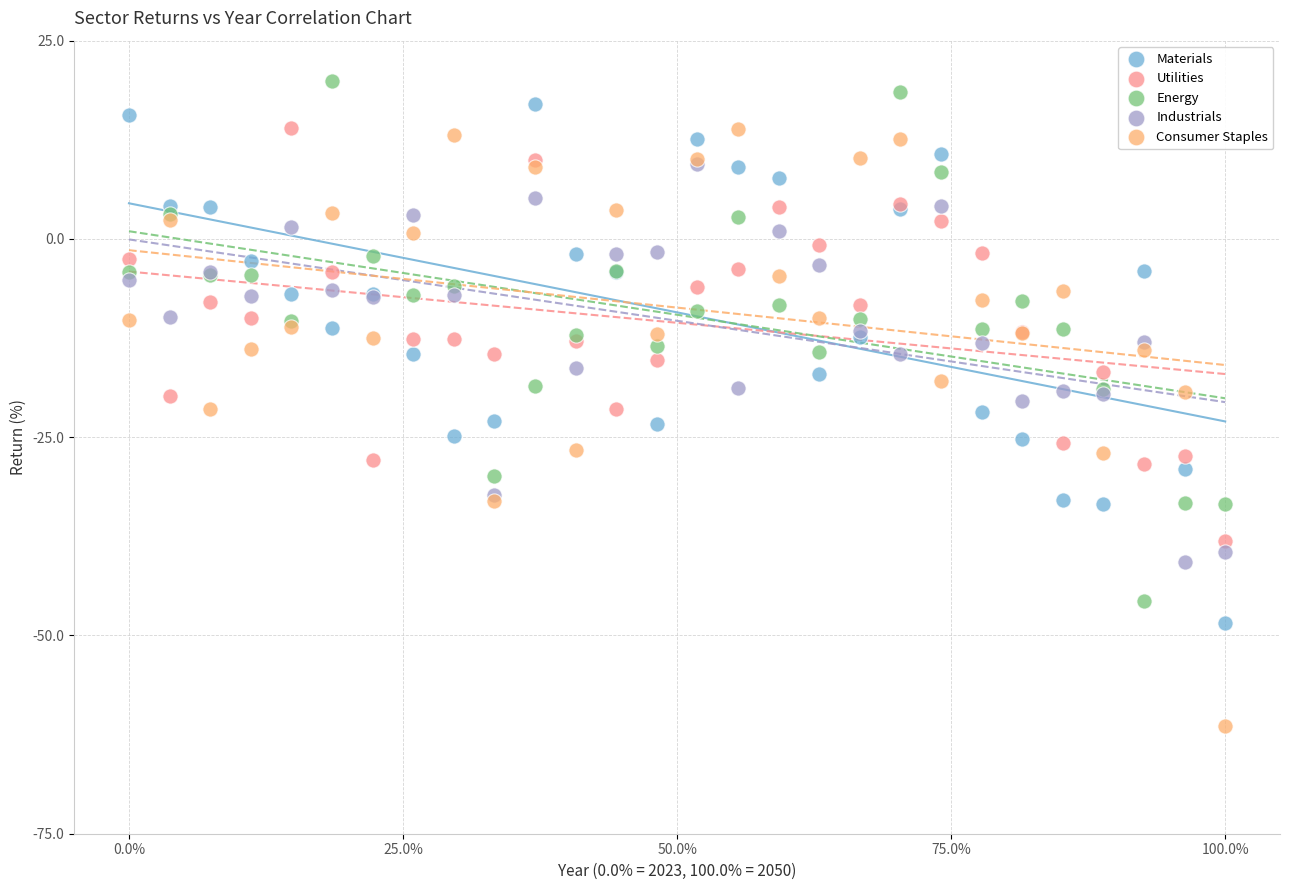

Which series contains the highest Y value?

Energy